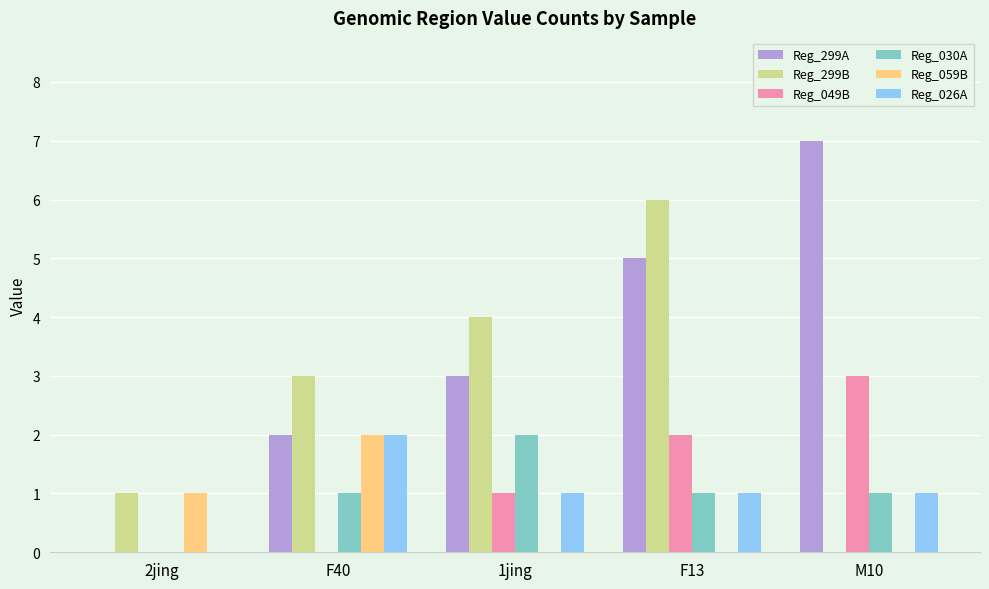

Does the chart contain stacked bars?

No